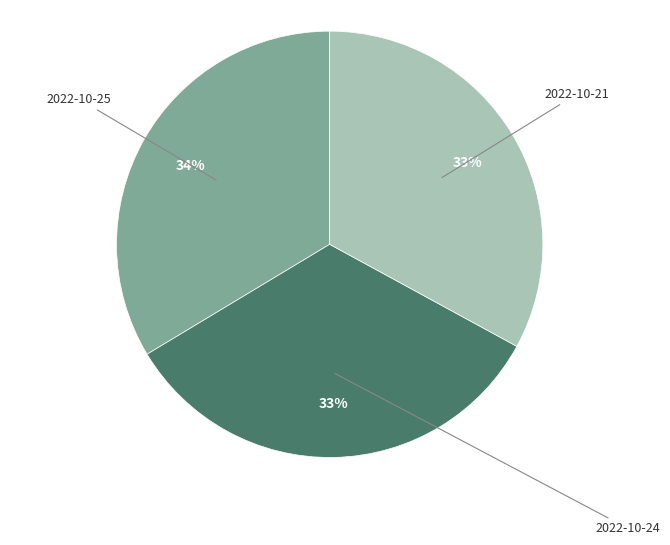

Is there a majority slice in this chart?

No